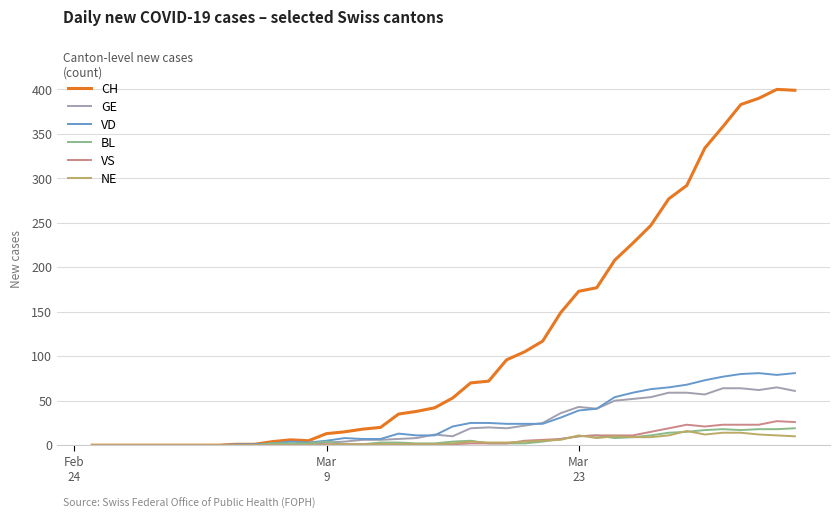

Which series has the widest spread of values?

CH